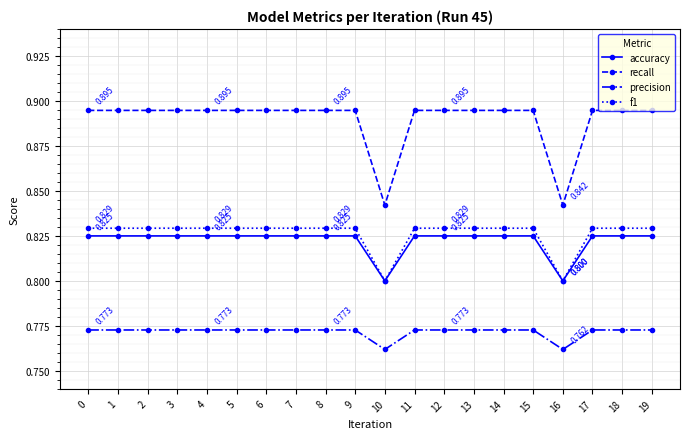

True or false: recall and f1 cross at least once.

False